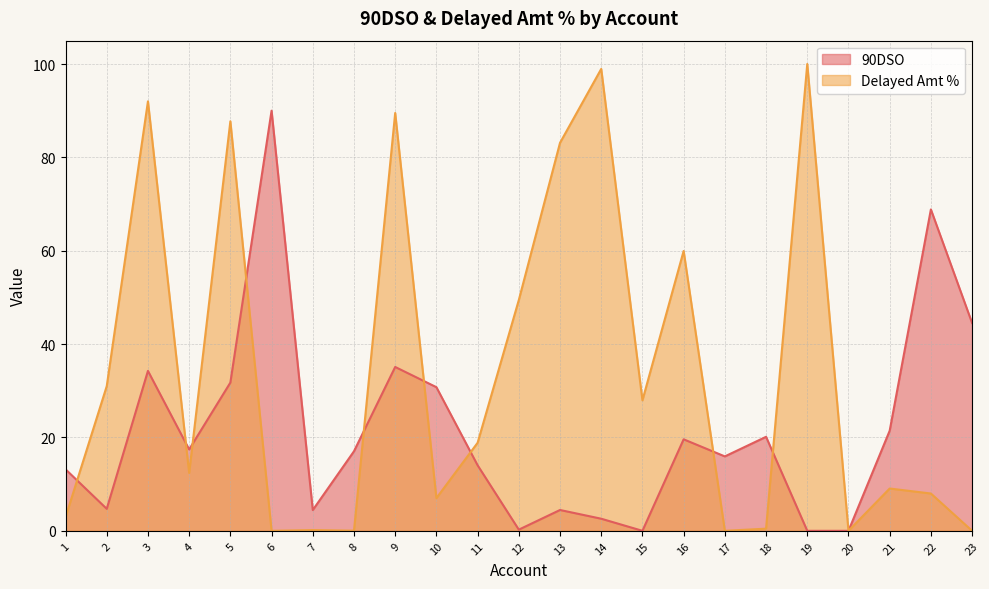

List the series in order of their overall mean, lowest first.

90DSO, Delayed Amt %